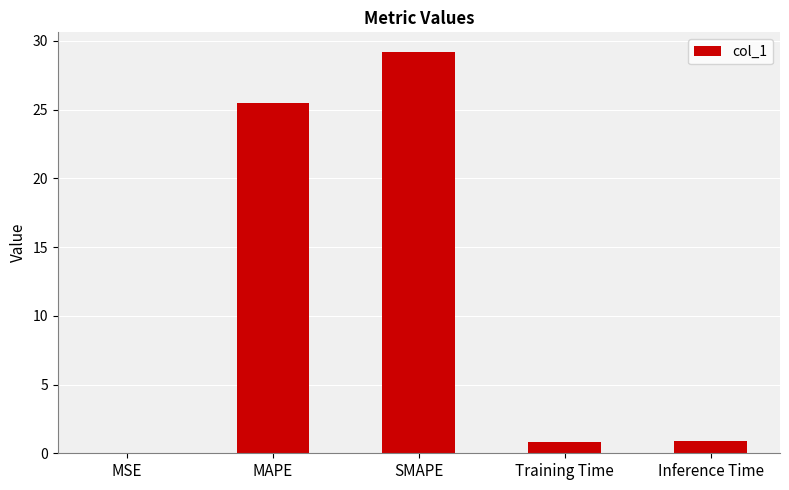

Which category has the highest value across all series?

SMAPE